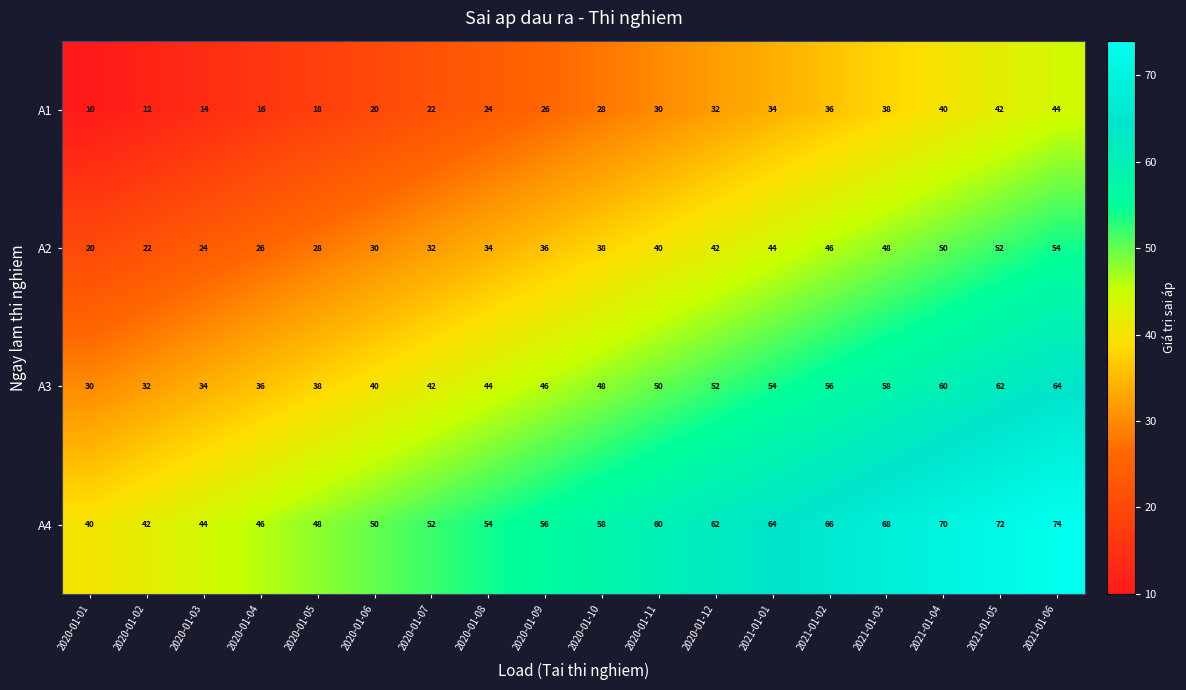

What is the minimum value shown in the chart?

10